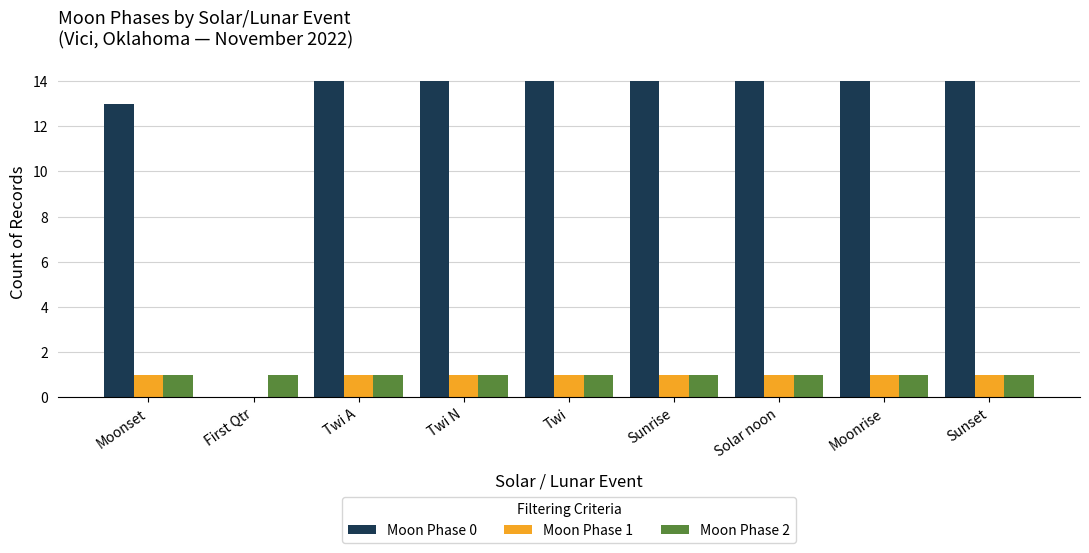

Is it true that Moon Phase 1 equals 2 at Moonrise?

False